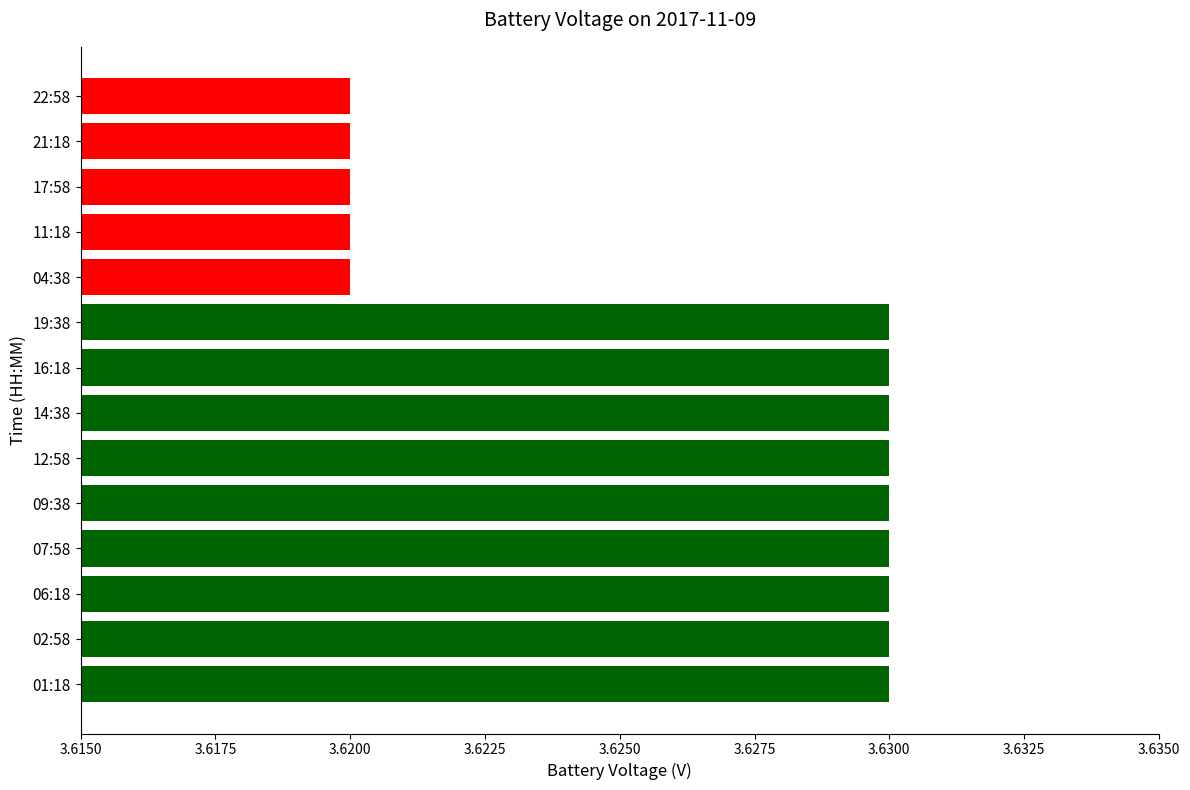

What is the sum of the values at 09:38 and 01:18?

7.3